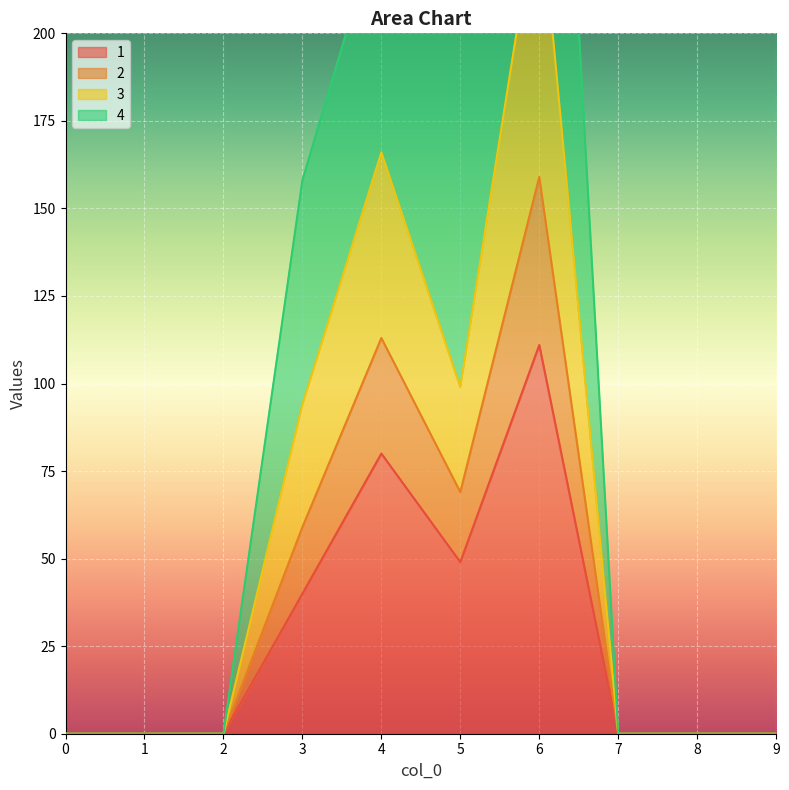

True or false: 1 and 2 cross at least once.

False